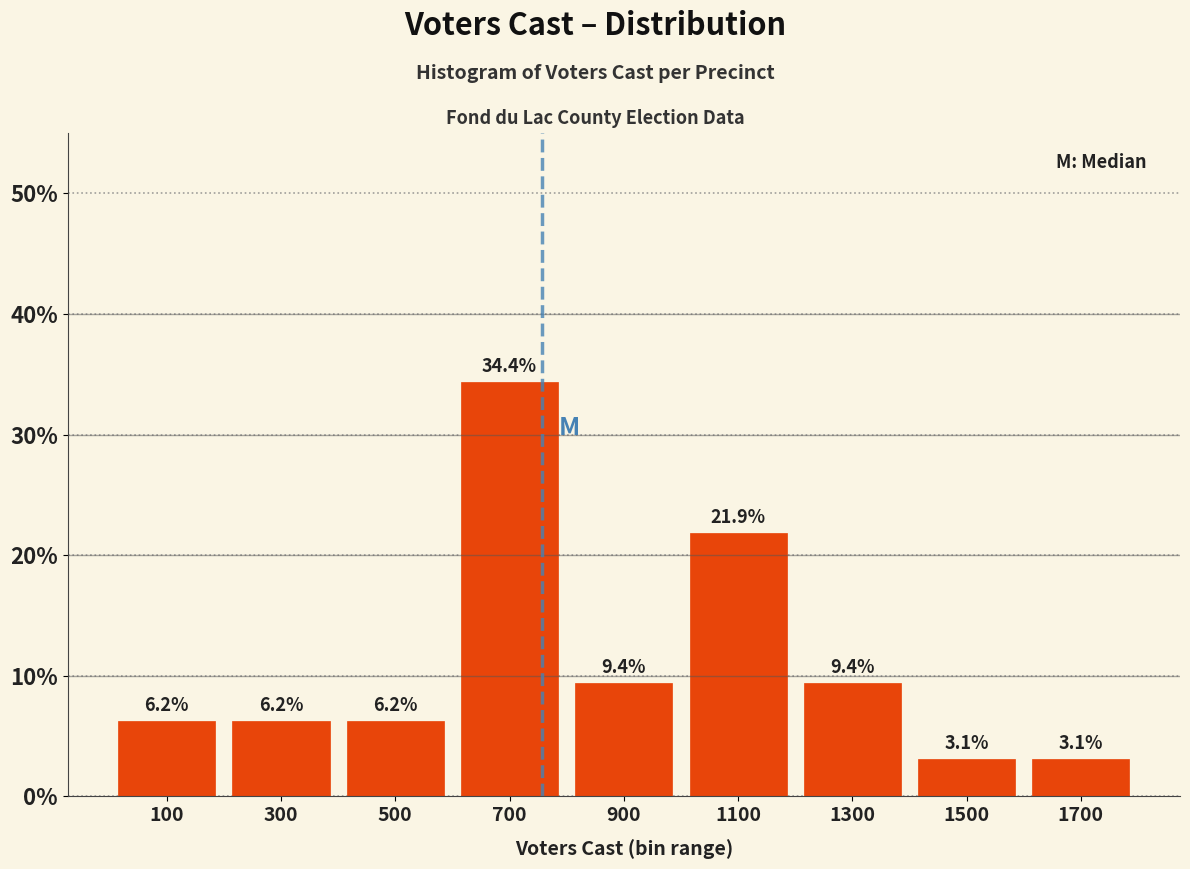

Reading left to right, list every bar in this chart as the range it spans on the x-axis followed by its height.

0 to 200: 6.2
200 to 400: 6.2
400 to 600: 6.2
600 to 800: 34.4
800 to 1000: 9.4
1000 to 1200: 21.9
1200 to 1400: 9.4
1400 to 1600: 3.1
1600 to 1800: 3.1